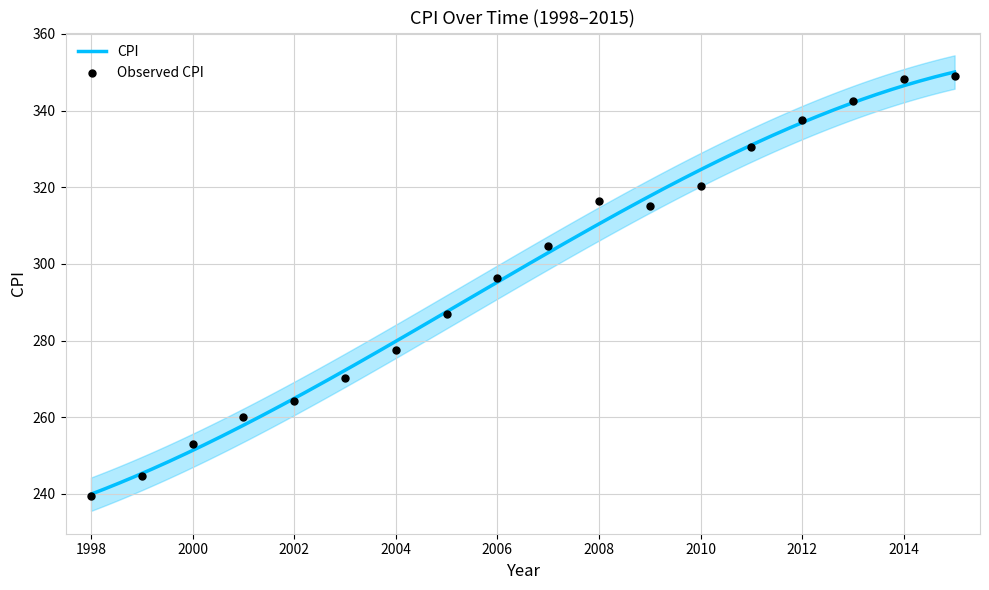

Between 1999 and 2001, which is larger?

2001